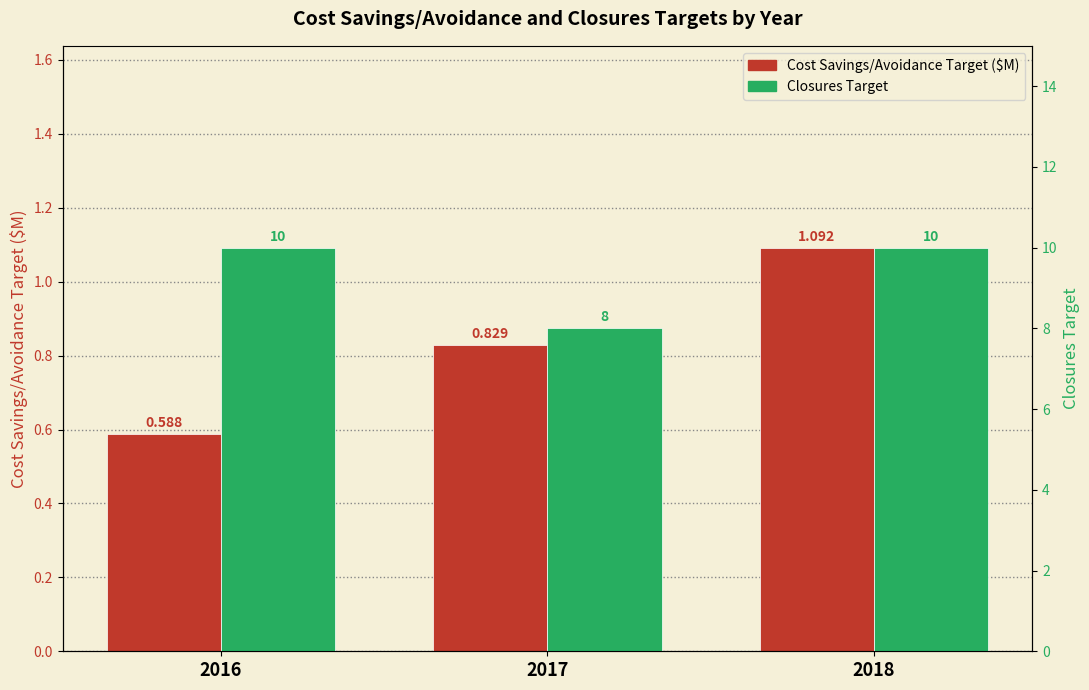

Which label corresponds to the largest value in the chart?

2016